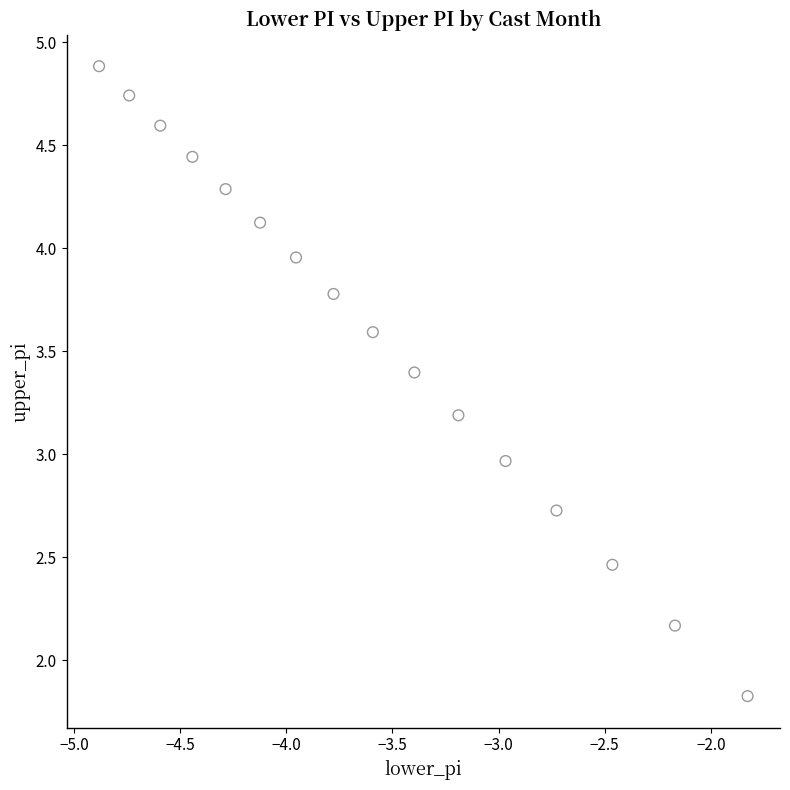

What is the range of X values (max minus min)?

3.1